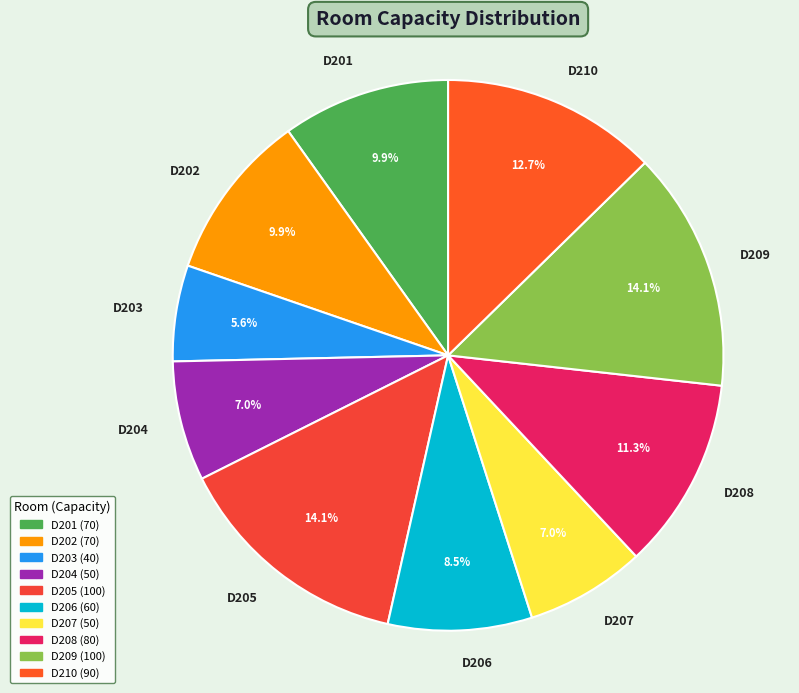

How many slices are in this pie chart?

10